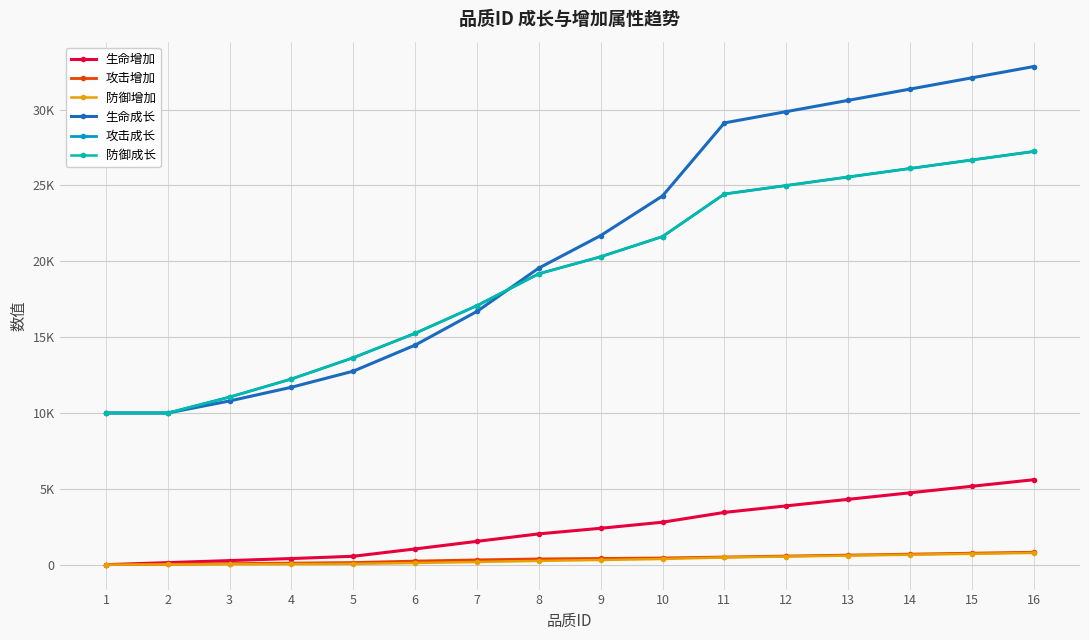

Is this an area chart (filled region under the line)?

No